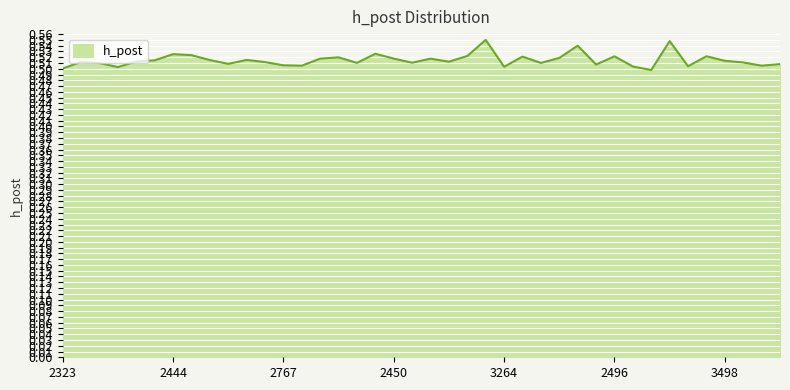

At which label is the value closest to 0?

3127